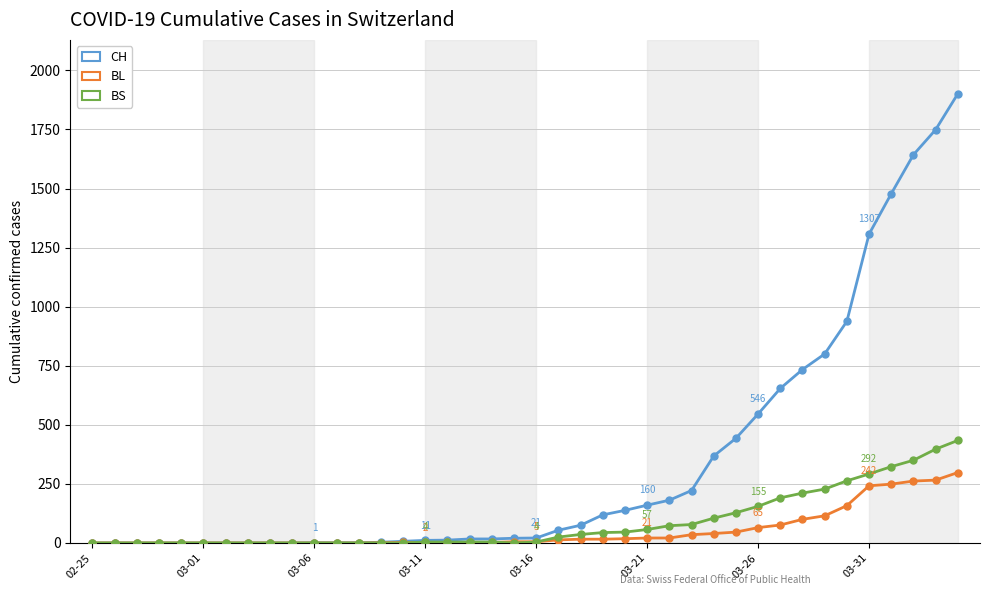

Which series has the largest total across all categories?

CH